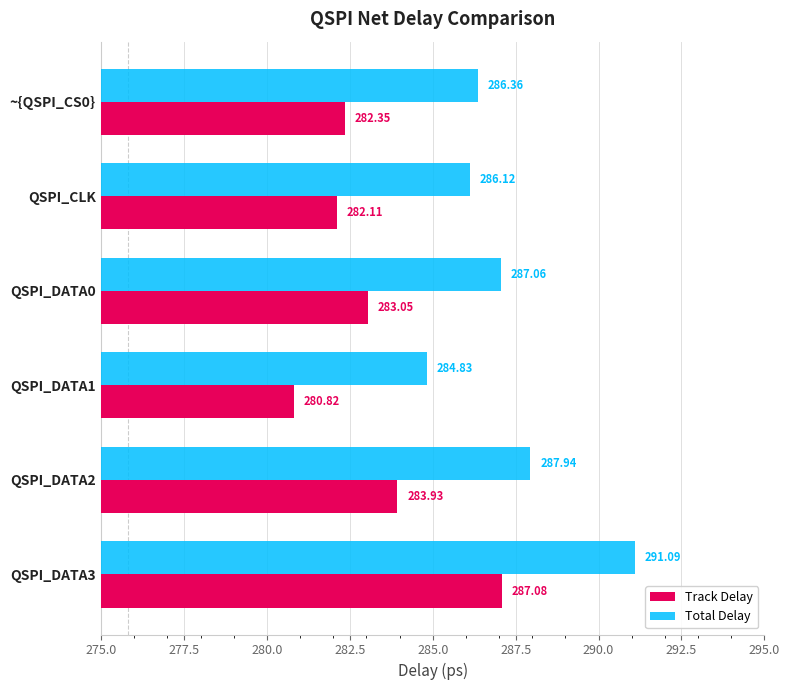

What is the difference between the maximum and minimum values in the Total Delay series?

6.3